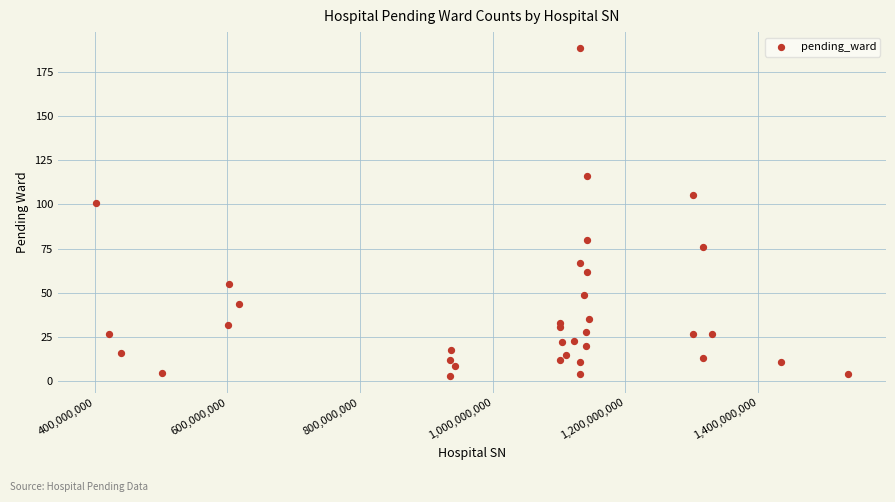

What Y value in the scatter plot is closest to 95?

101